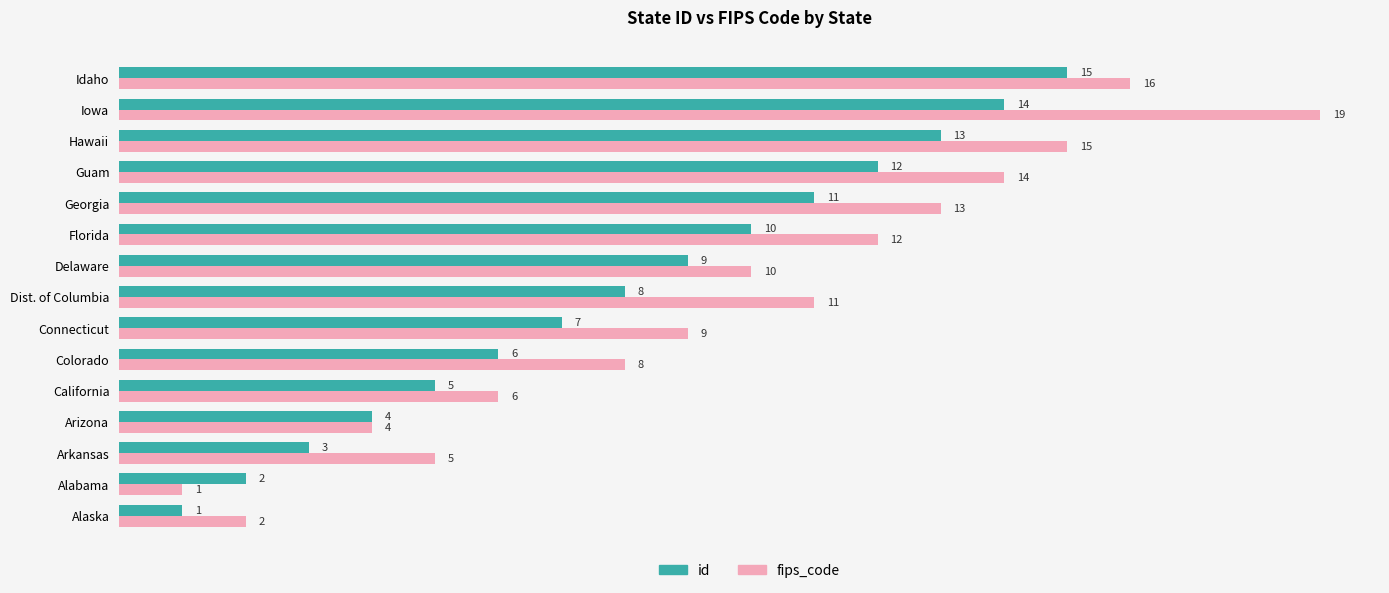

What value does the fips_code series have at Dist. of Columbia, to the nearest 10?

10